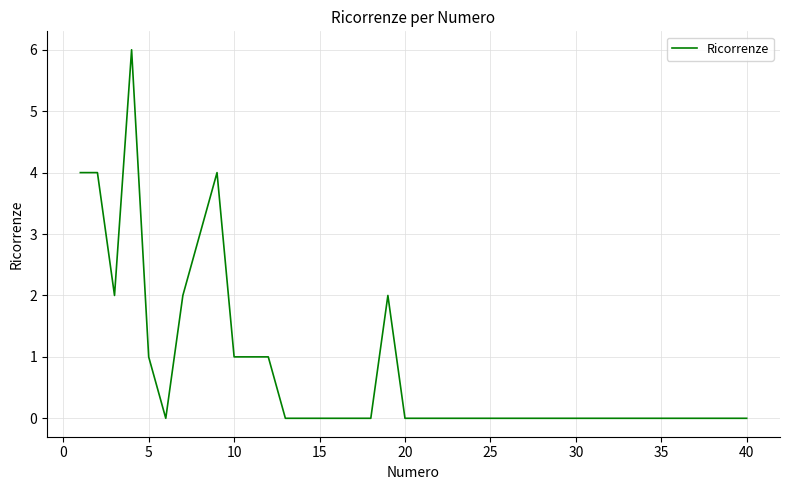

What is the difference between the maximum and minimum values?

6